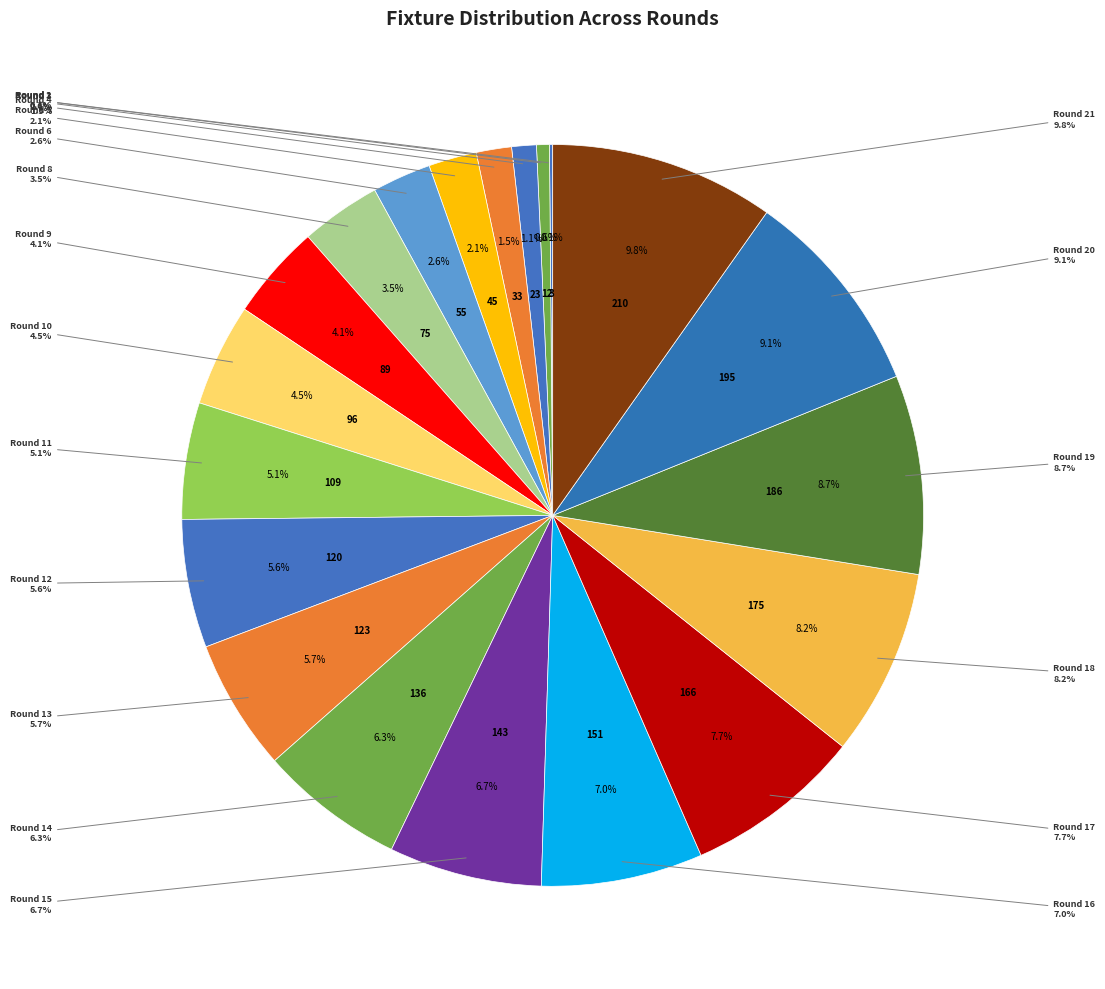

To the nearest percent, what portion does Round 9 represent?

4%